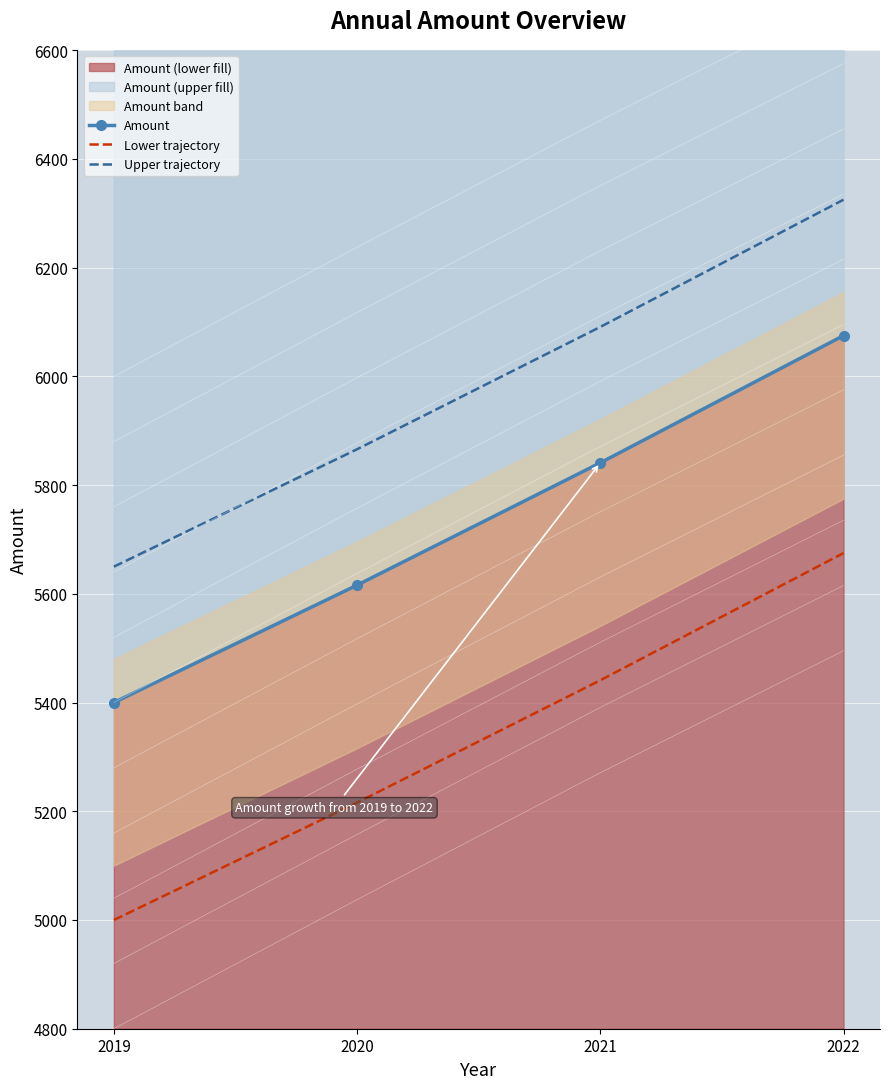

Which series has the largest total across all categories?

Upper trajectory